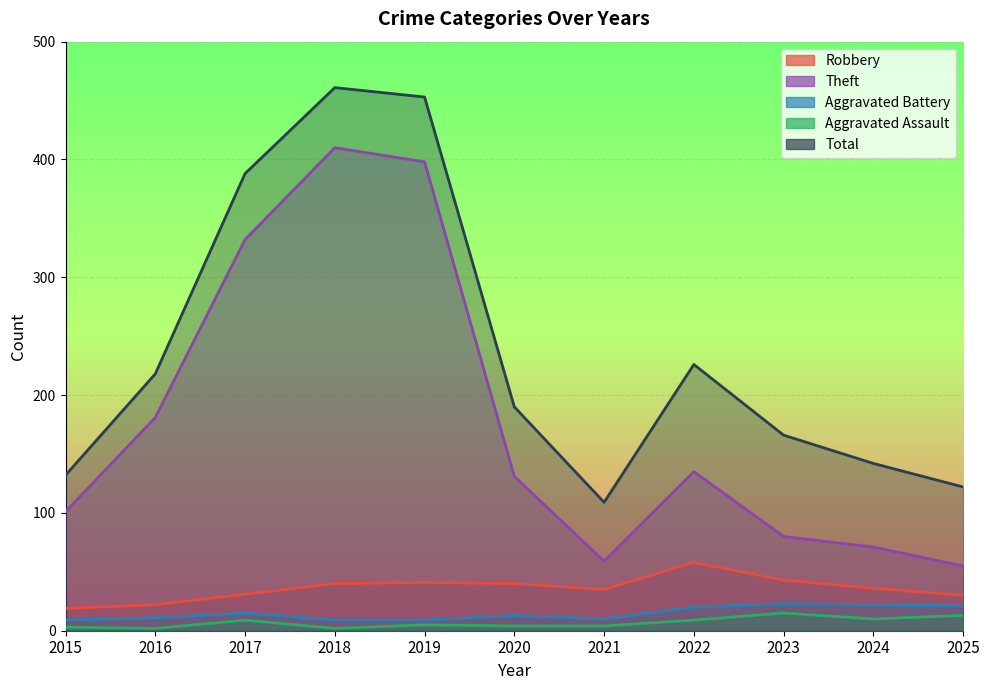

Reading left to right, transcribe all the data shown in this chart.

Robbery: 19	22	31	40	41	40	35	58	43	36	30
Theft: 101	181	332	410	398	131	59	135	80	71	55
Aggravated Battery: 9	11	15	9	9	13	10	20	23	22	21
Aggravated Assault: 3	2	9	2	5	4	4	9	15	10	13
Total: 132	218	388	461	453	190	109	226	166	142	122